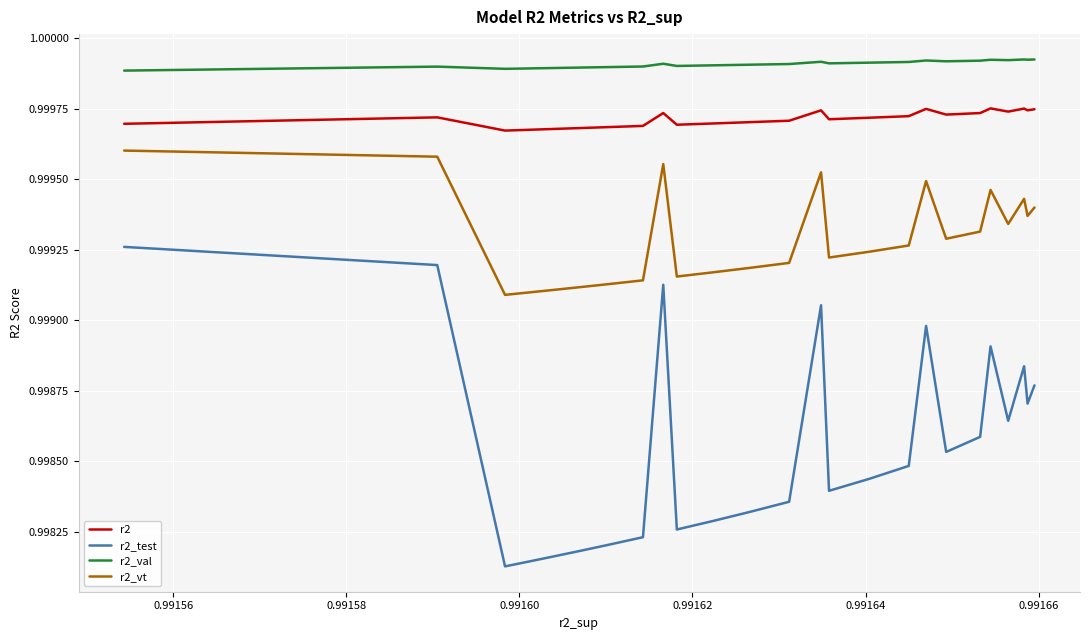

Is the value of r2_val at 14 greater than the value of r2_vt at 12?

Yes